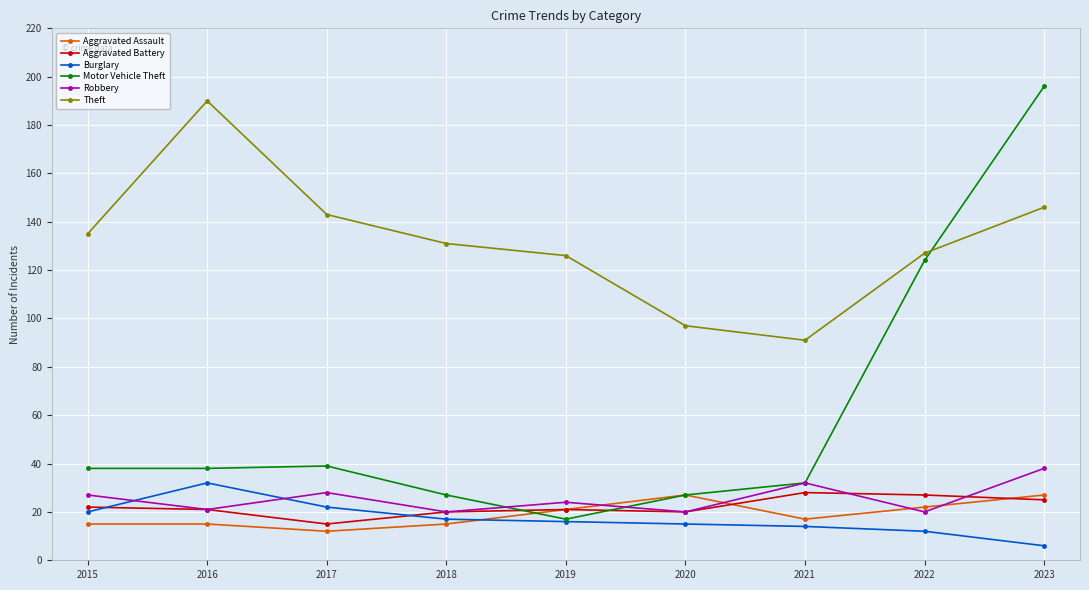

Reading right to left, list all the values displayed in this chart.

Aggravated Assault: 27	22	17	27	21	15	12	15	15
Aggravated Battery: 25	27	28	20	21	20	15	21	22
Burglary: 6	12	14	15	16	17	22	32	20
Motor Vehicle Theft: 196	124	32	27	17	27	39	38	38
Robbery: 38	20	32	20	24	20	28	21	27
Theft: 146	127	91	97	126	131	143	190	135